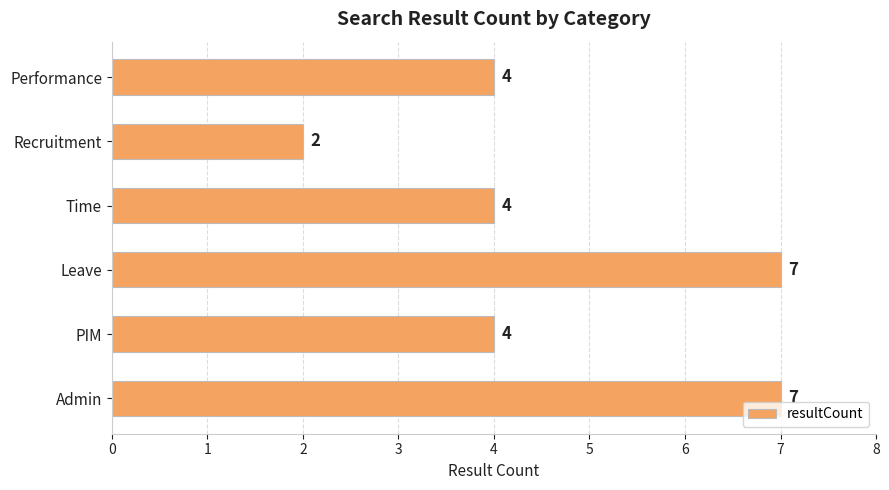

Reading bottom to top, what are all the values shown in this chart?

Admin=7	PIM=4	Leave=7	Time=4	Recruitment=2	Performance=4